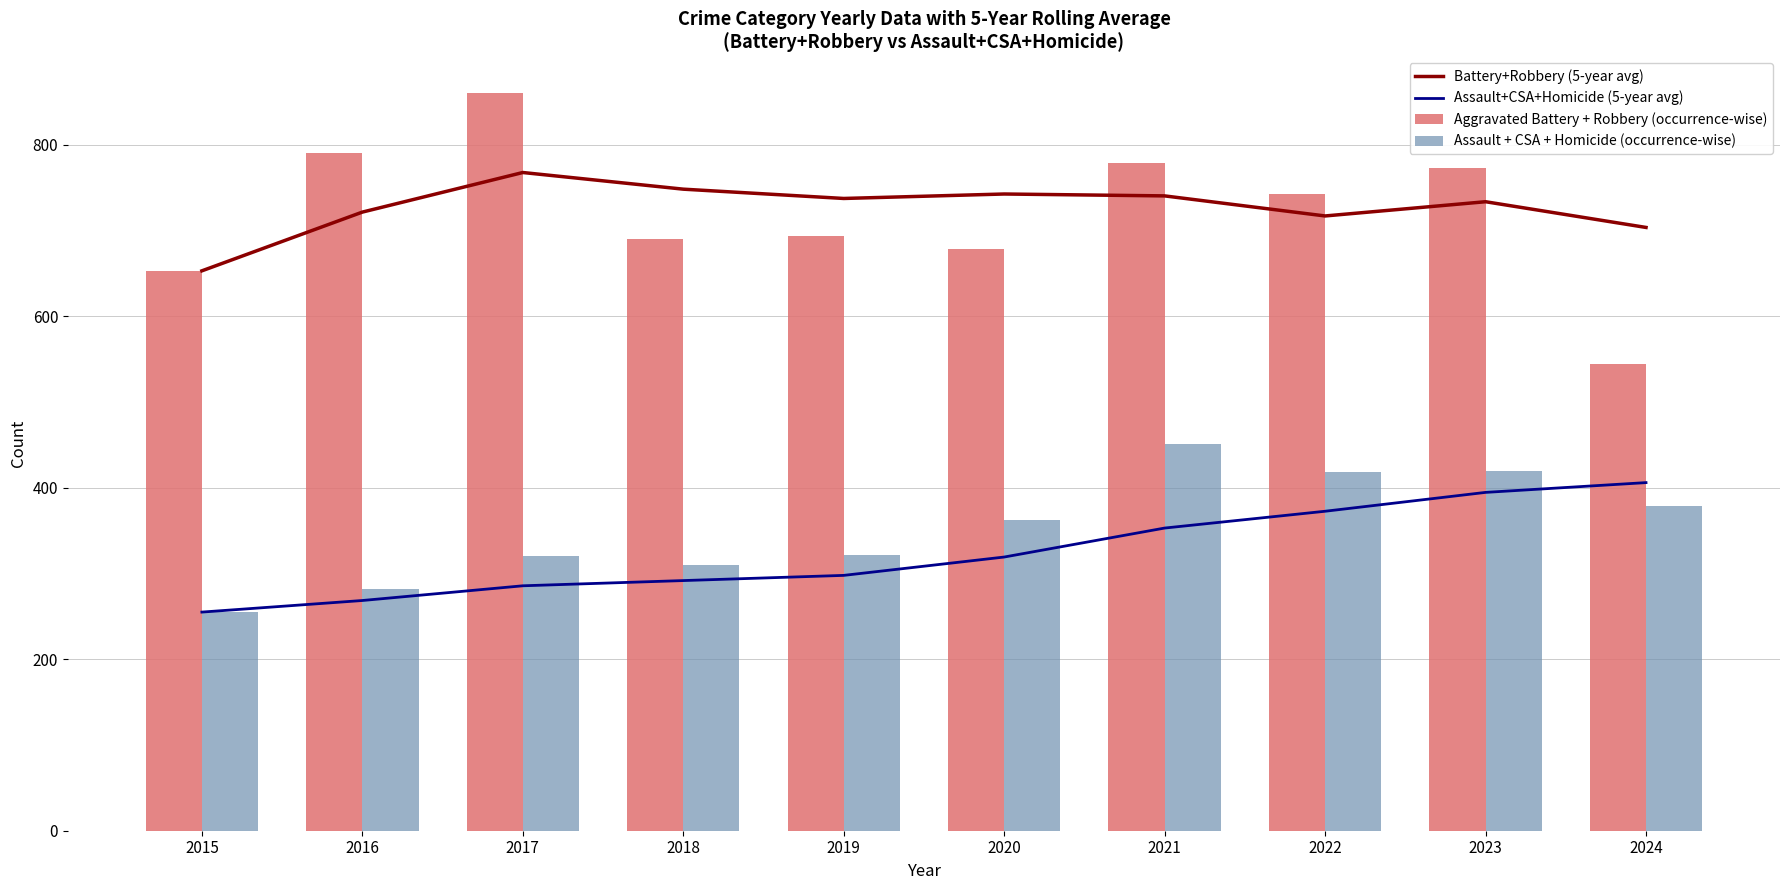

What is the highest value of the Assault + CSA + Homicide (occurrence-wise) series?

451